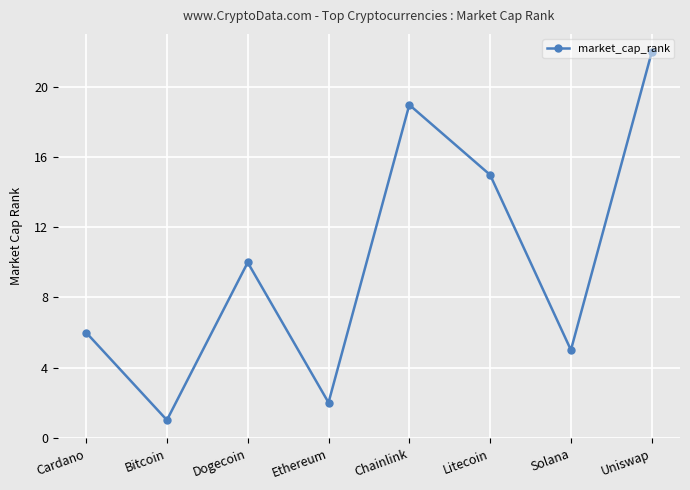

What is the change in value from Bitcoin to Litecoin?

+14